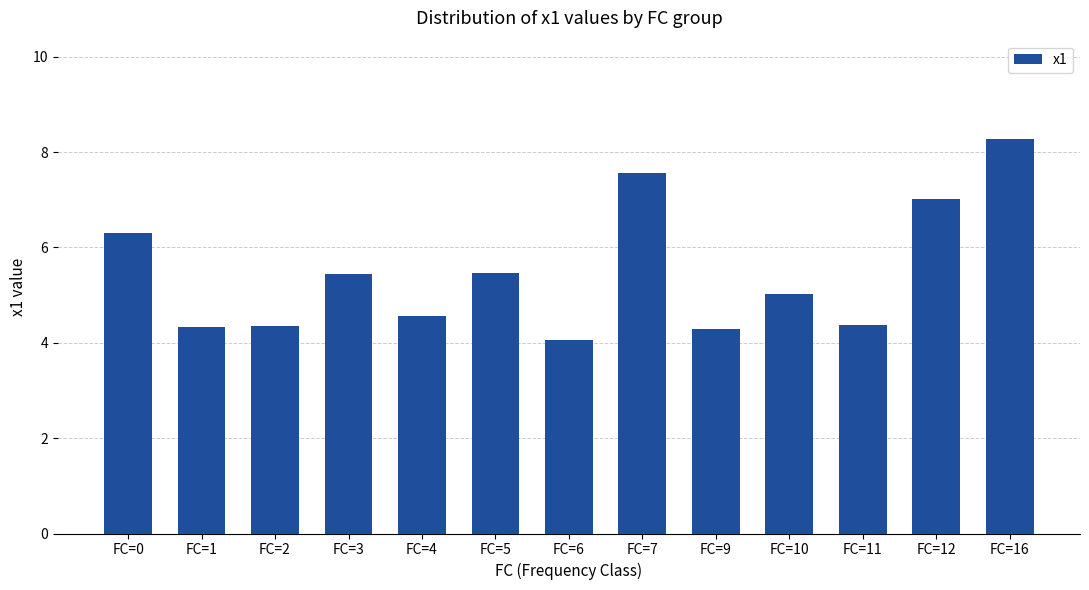

Are the bars grouped side by side (vs. stacked)?

No